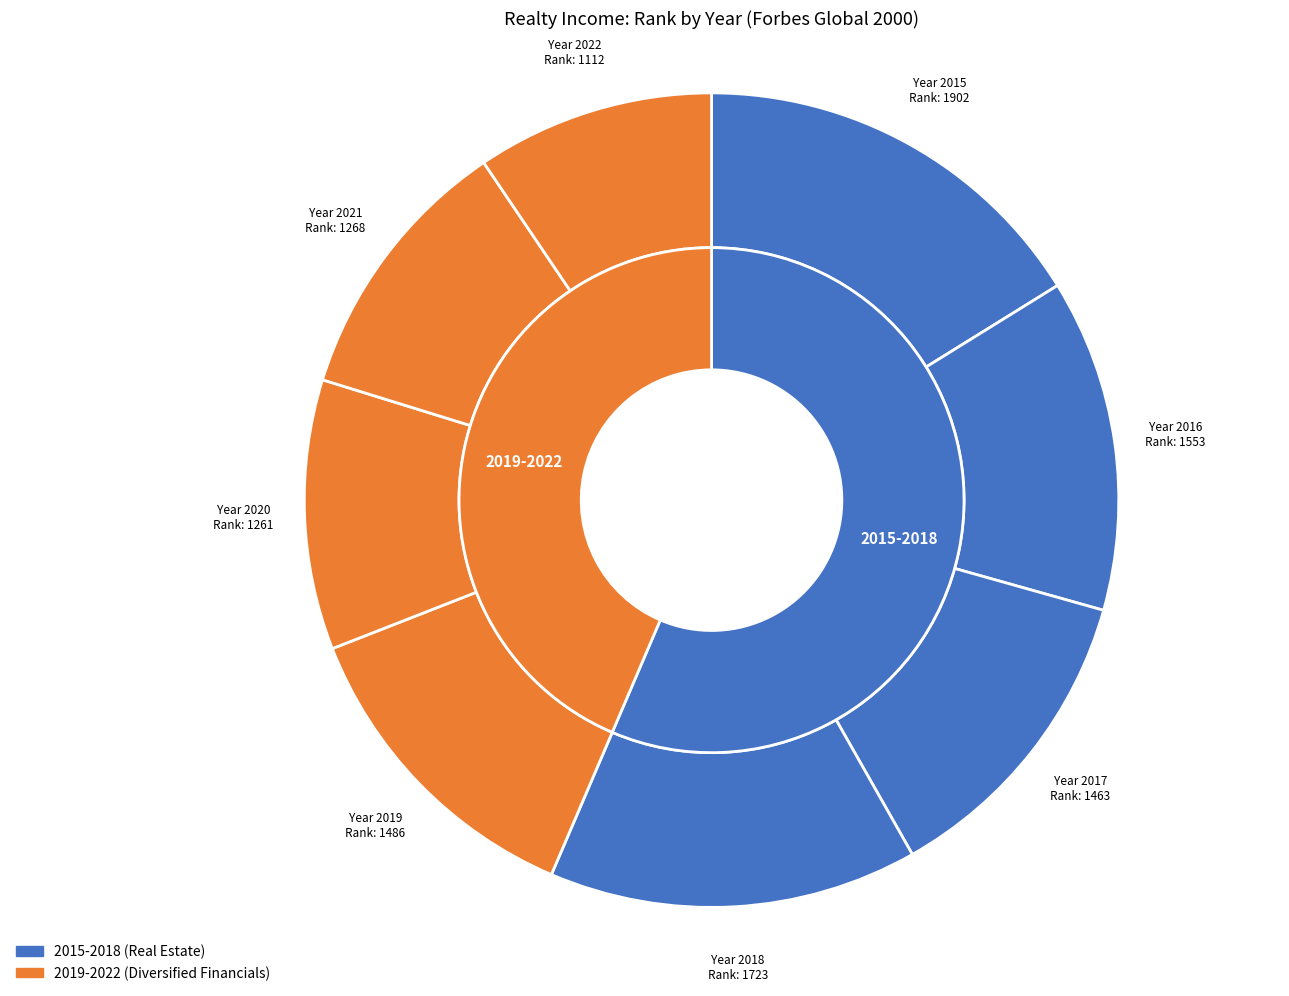

Combined, do 2019 and 2018 account for over 50%?

No